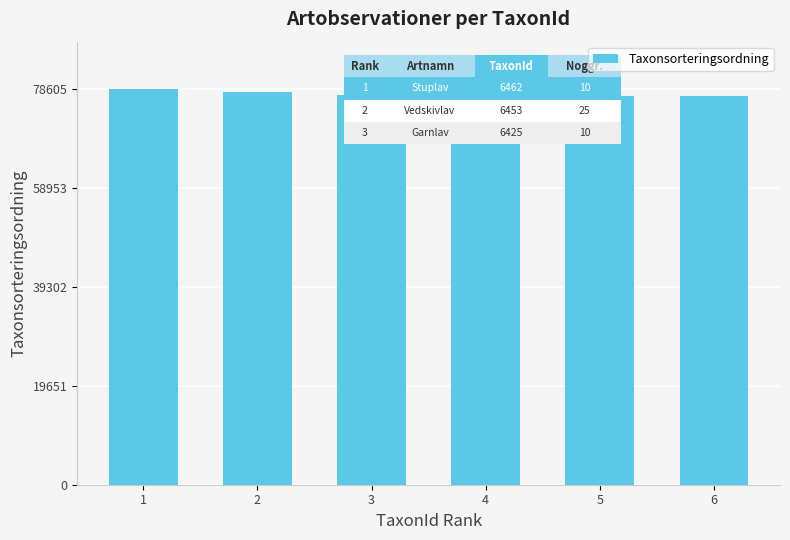

At which label does the data first exceed 77515?

1